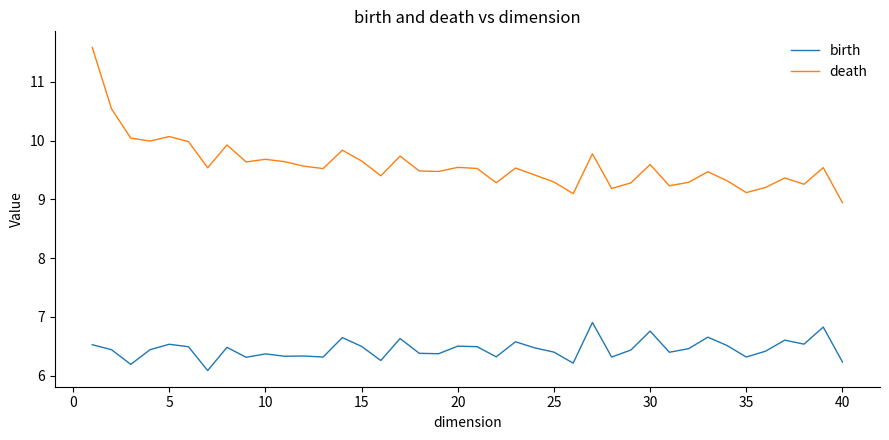

What is the maximum value for death?

11.6